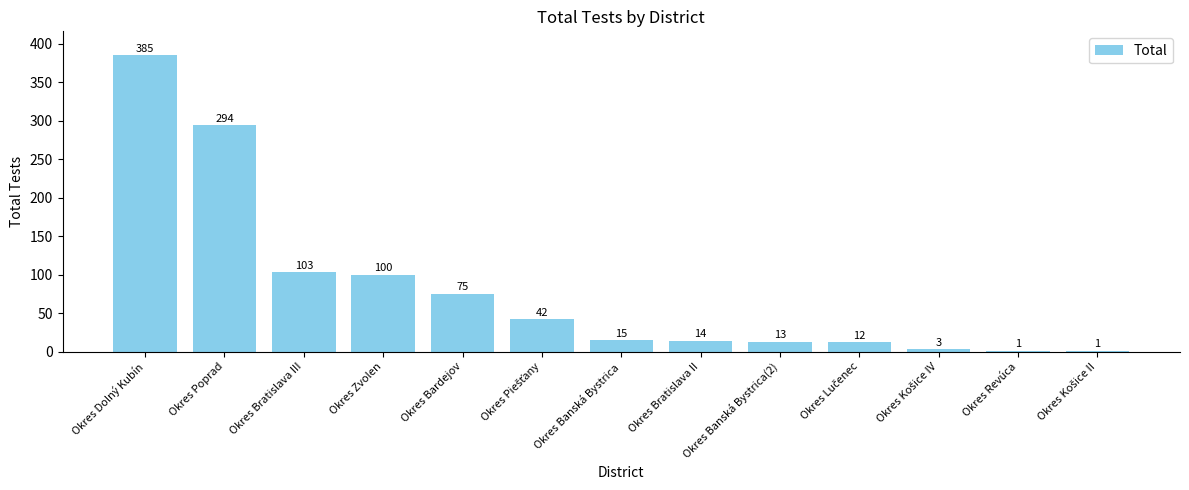

Read the value at Okres Bratislava II.

14